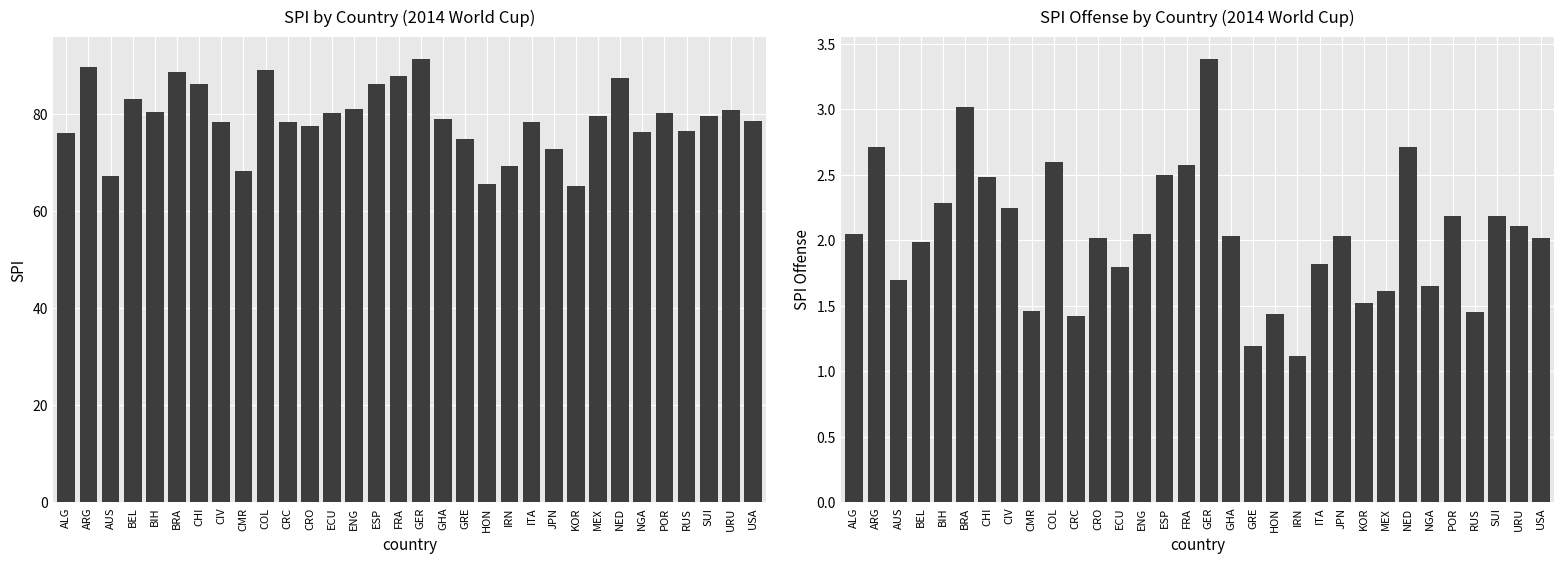

Reading left to right, extract all data points from this chart.

SPI: 76.2	89.6	67.2	83.0	80.3	88.6	86.1	78.3	68.2	89.1	78.4	77.6	80.2	81.0	86.1	87.8	91.4	78.9	74.8	65.5	69.4	78.4	72.8	65.3	79.6	87.4	76.2	80.3	76.6	79.6	80.9	78.5
SPI Offense: 2.1	2.7	1.7	2.0	2.3	3.0	2.5	2.2	1.5	2.6	1.4	2.0	1.8	2.1	2.5	2.6	3.4	2.0	1.2	1.4	1.1	1.8	2.0	1.5	1.6	2.7	1.7	2.2	1.4	2.2	2.1	2.0